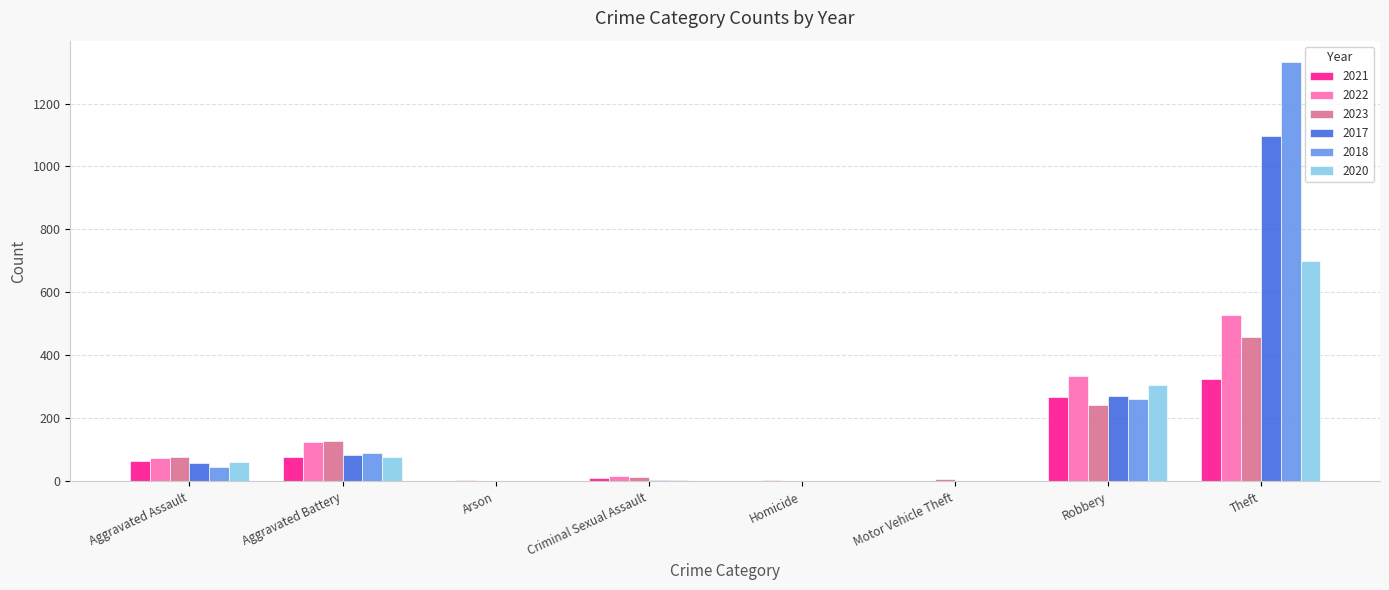

What is the sum of the 2022 values at Motor Vehicle Theft and Arson?

5